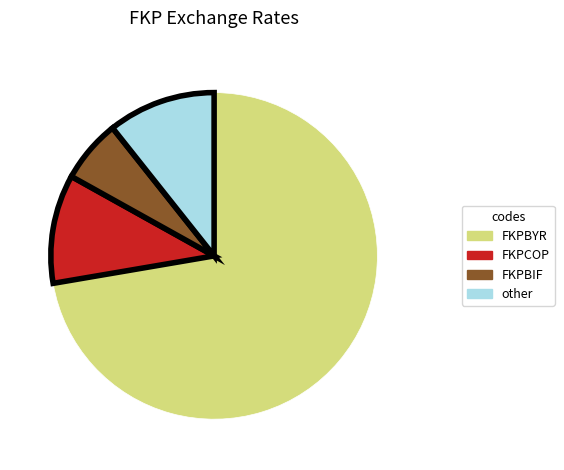

Is there any slice that represents more than half of the pie?

Yes